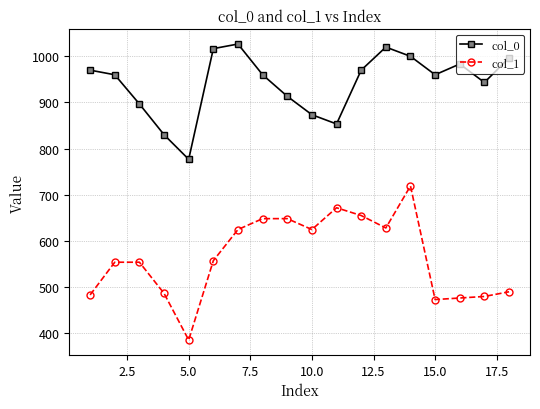

What is the greatest value displayed?

1026.7